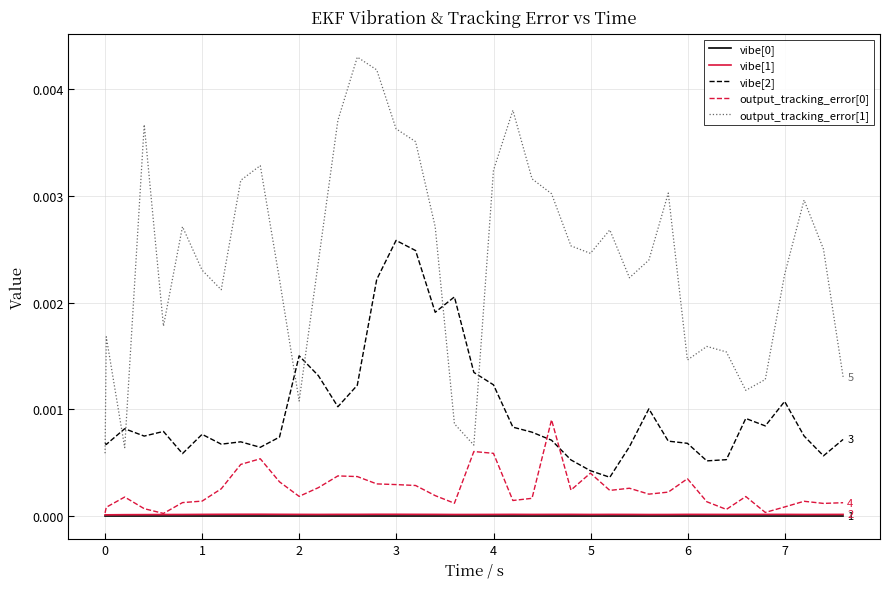

True or false: vibe[1] and vibe[2] intersect in this chart.

False